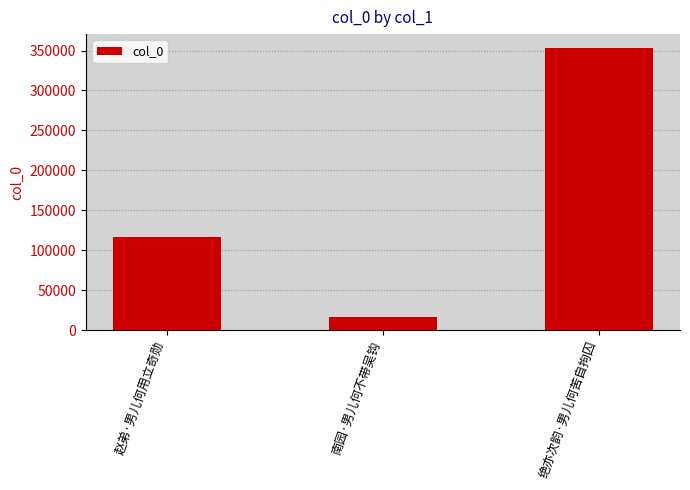

What is the sum of all values?

485810